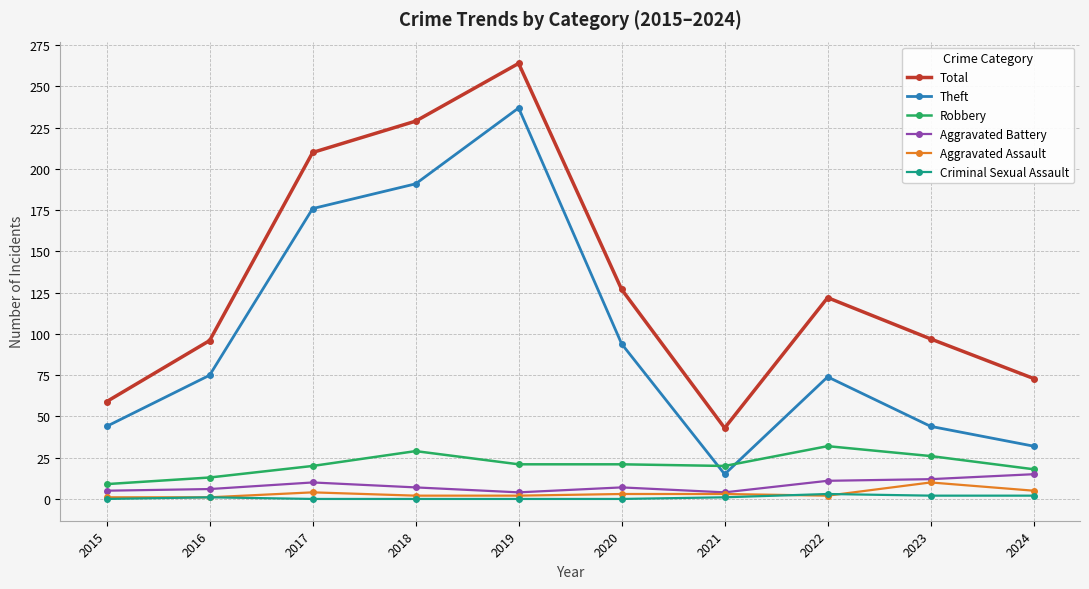

Rank the series by their maximum value, from lowest to highest.

Criminal Sexual Assault, Aggravated Assault, Aggravated Battery, Robbery, Theft, Total